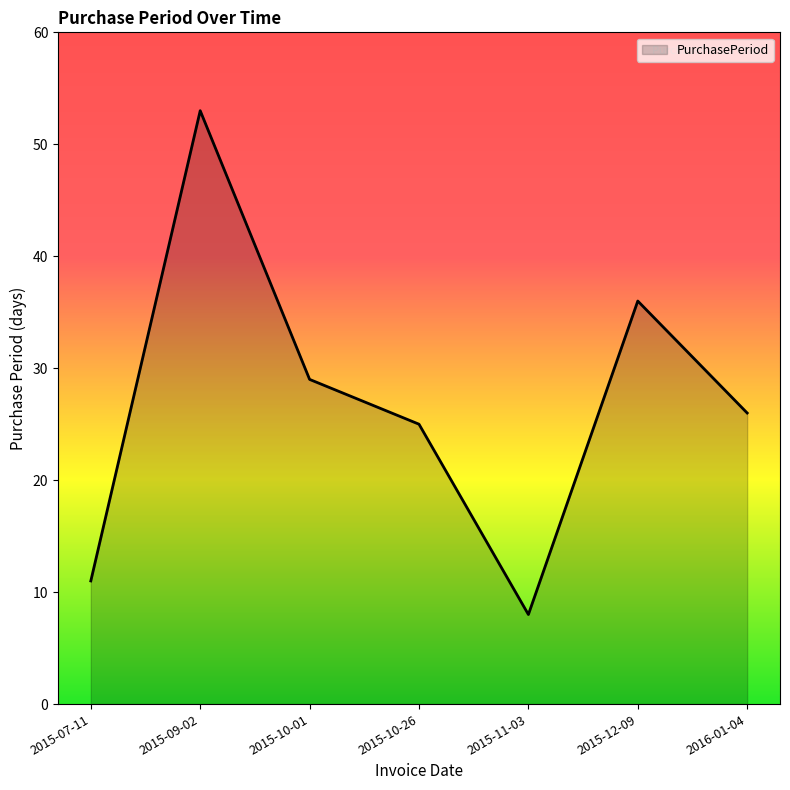

What is the average value?

27